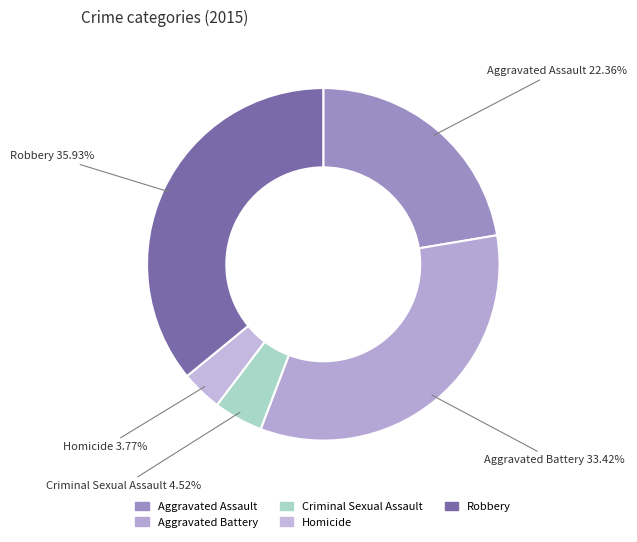

What is the largest slice in the pie chart?

Robbery